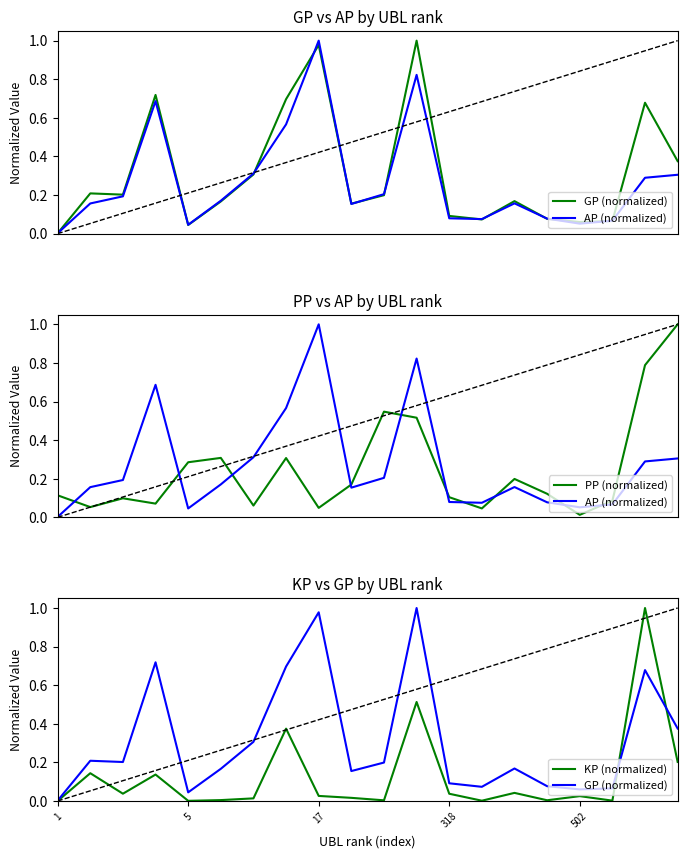

How many lines are shown in the chart?

4